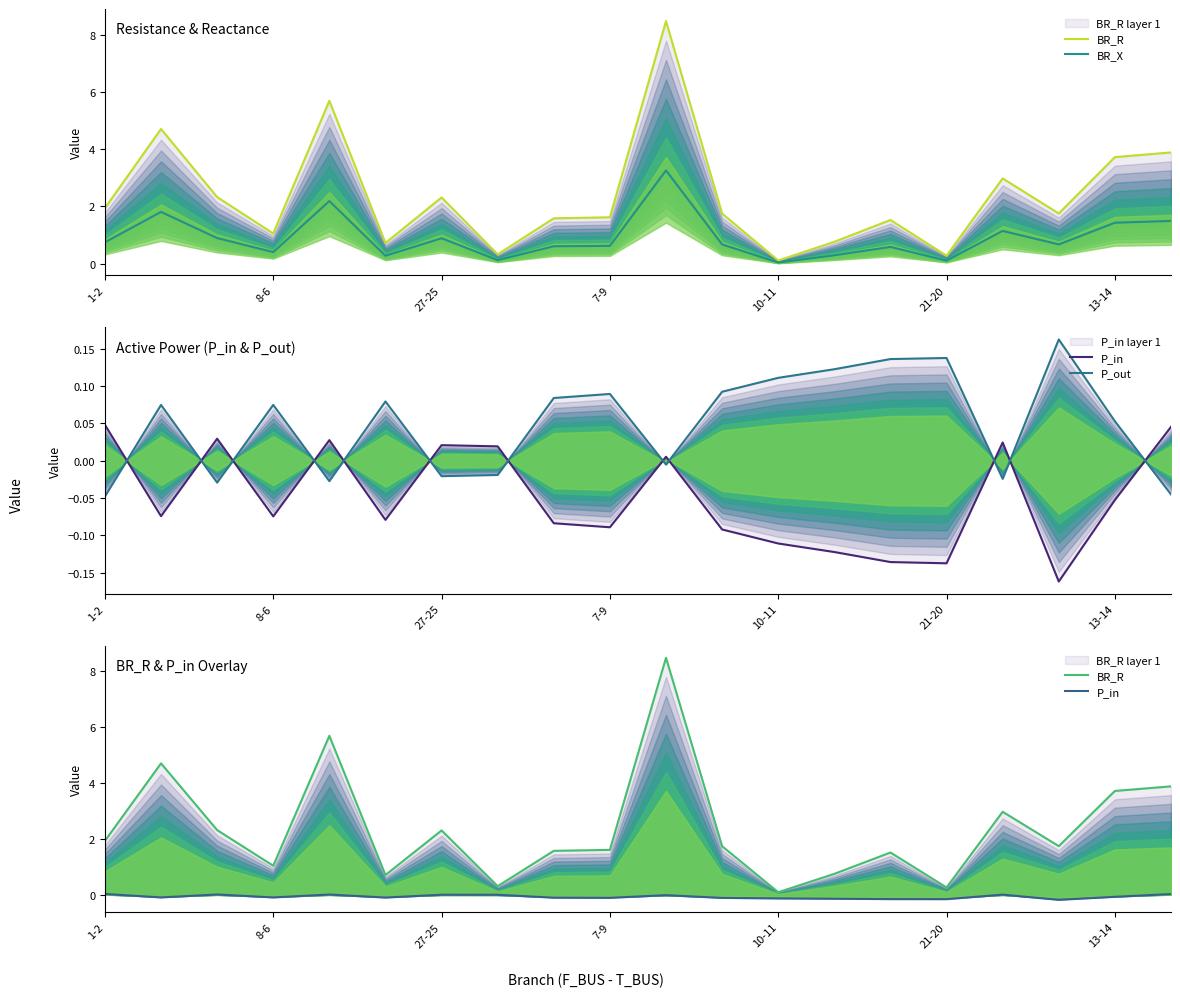

What is the greatest value displayed?

8.5